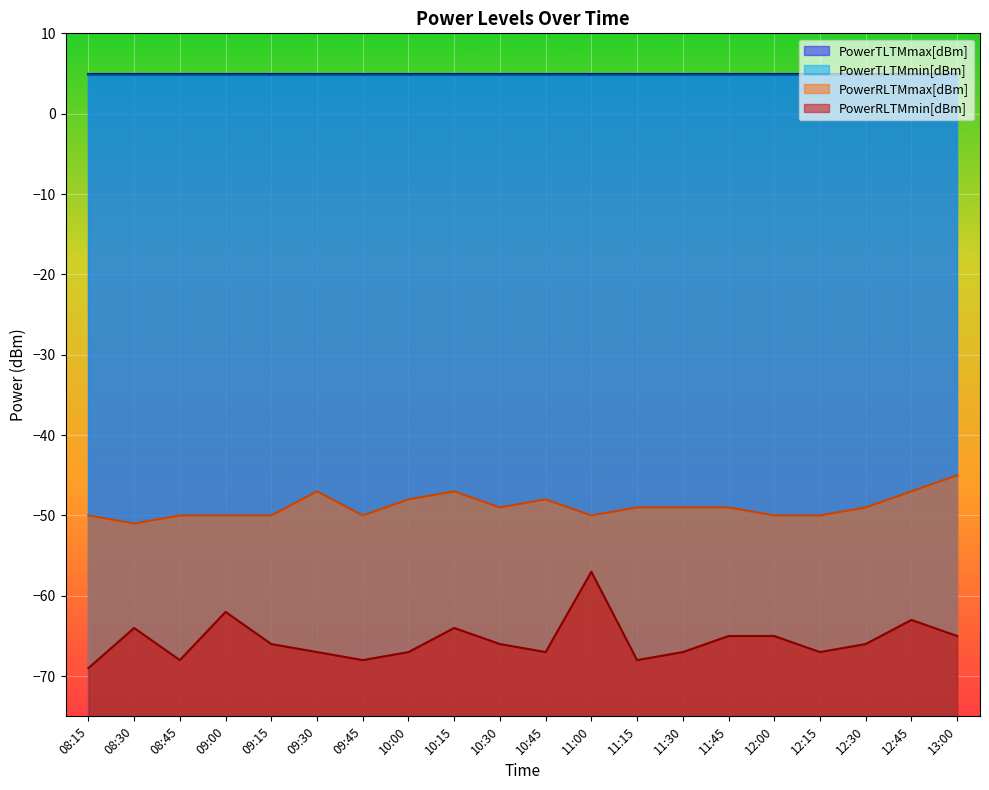

What is the difference between the highest and lowest values at 13:00?

70.0